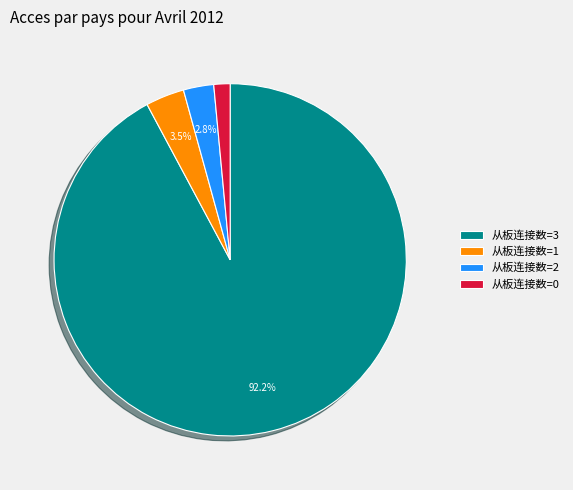

To the nearest percent, what is the difference between the largest and smallest slice percentages?

91%